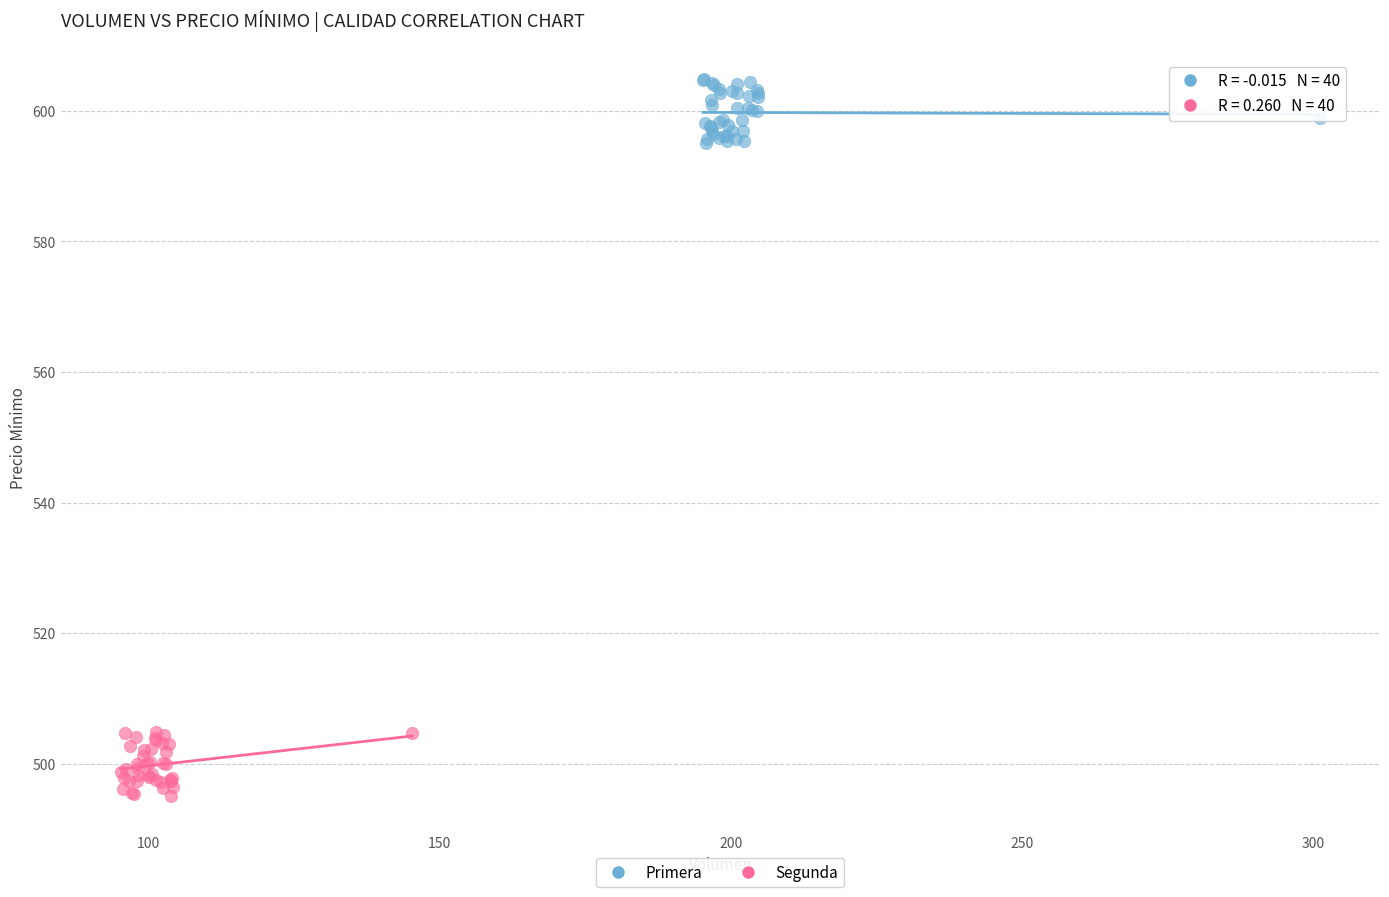

Which series contains the lowest Y value?

Segunda